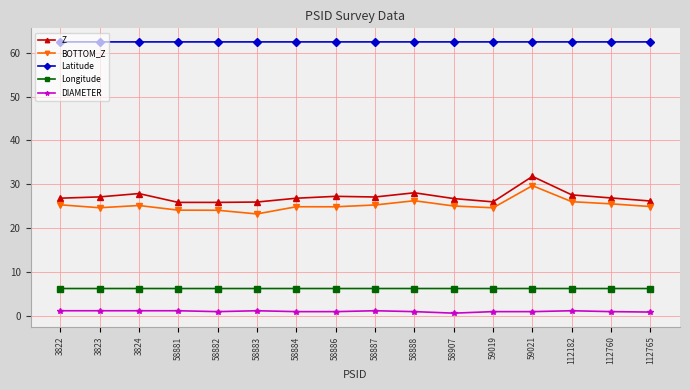

Between 3822 and 58882, which series saw the biggest shift?

BOTTOM_Z